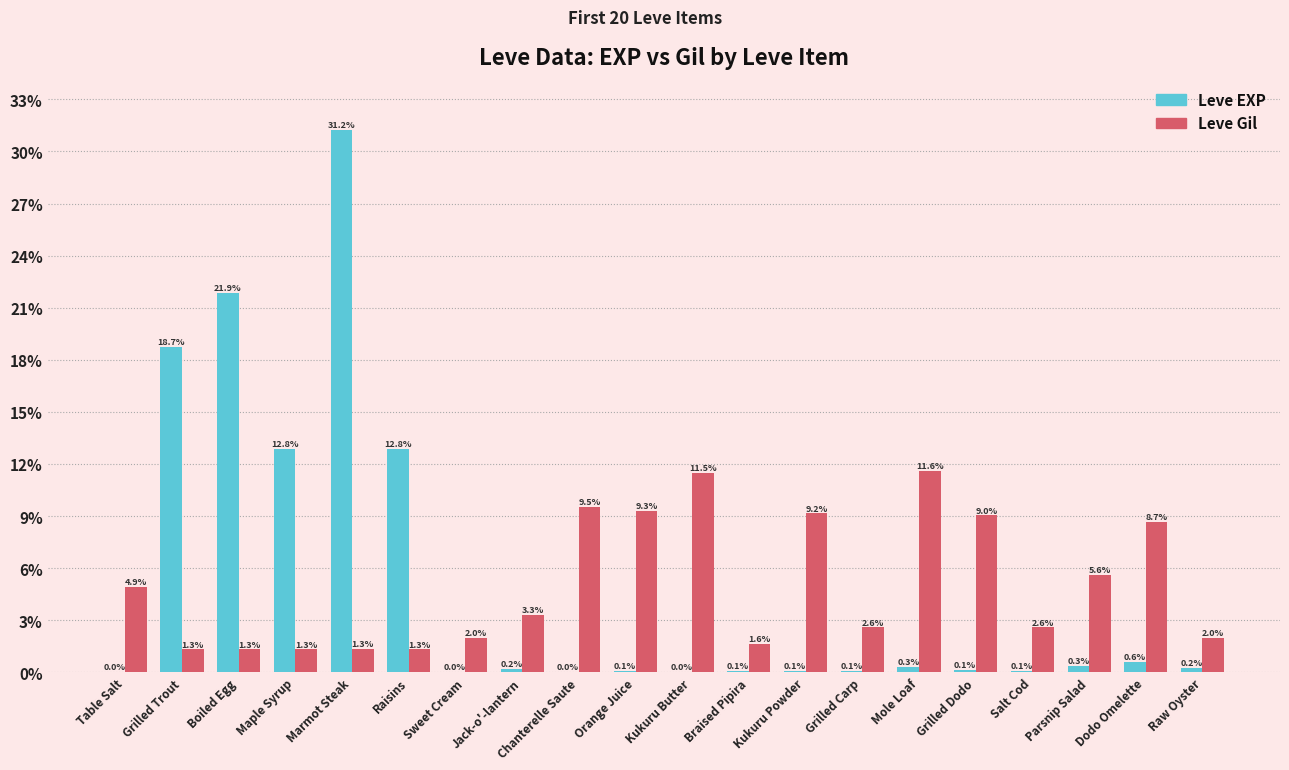

Is the value of Leve EXP at Raisins greater than the value of Leve Gil at Dodo Omelette?

Yes